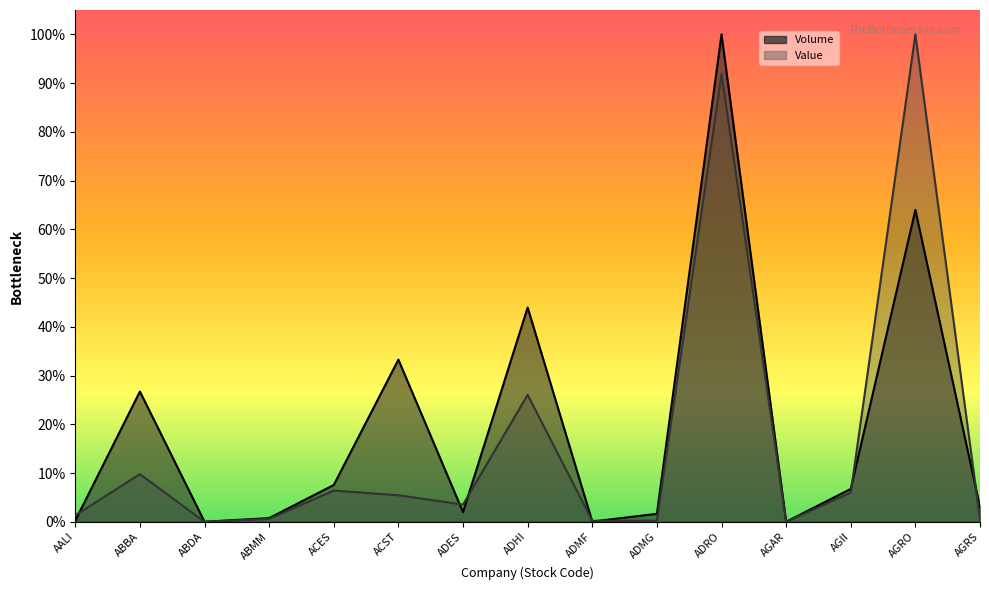

True or false: Volume and Value intersect in this chart.

True